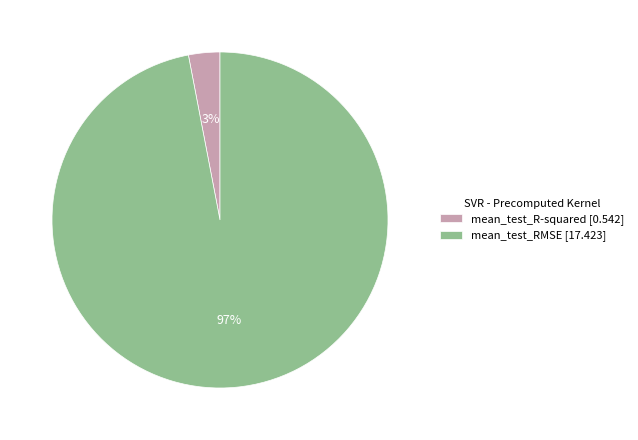

How many segments does this pie chart have?

2